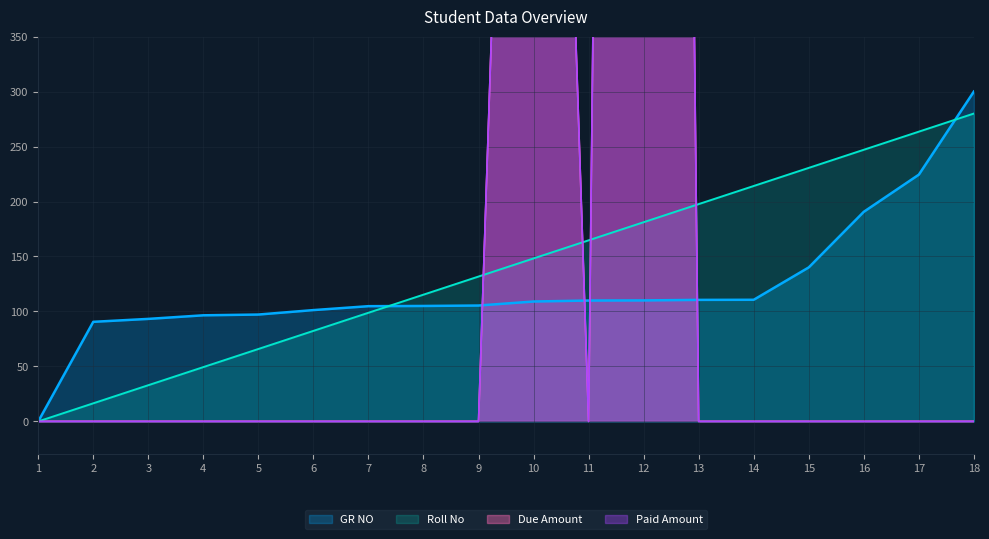

Reading left to right, extract all data points from this chart.

GR NO: 0.0	90.6	93.2	96.5	97.2	101.3	104.8	105.0	105.4	109.1	109.9	110.0	110.5	110.6	140.1	190.6	224.4	300.0
Roll No: 0.0	16.5	32.9	49.4	65.9	82.4	98.8	115.3	131.8	148.2	164.7	181.2	197.6	214.1	230.6	247.1	263.5	280.0
Due Amount: 0.0	0.0	0.0	0.0	0.0	0.0	0.0	0.0	0.0	1500.0	0.0	4500.0	0.0	0.0	0.0	0.0	0.0	0.0
Paid Amount: 0.0	0.0	0.0	0.0	0.0	0.0	0.0	0.0	0.0	1500.0	0.0	4500.0	0.0	0.0	0.0	0.0	0.0	0.0